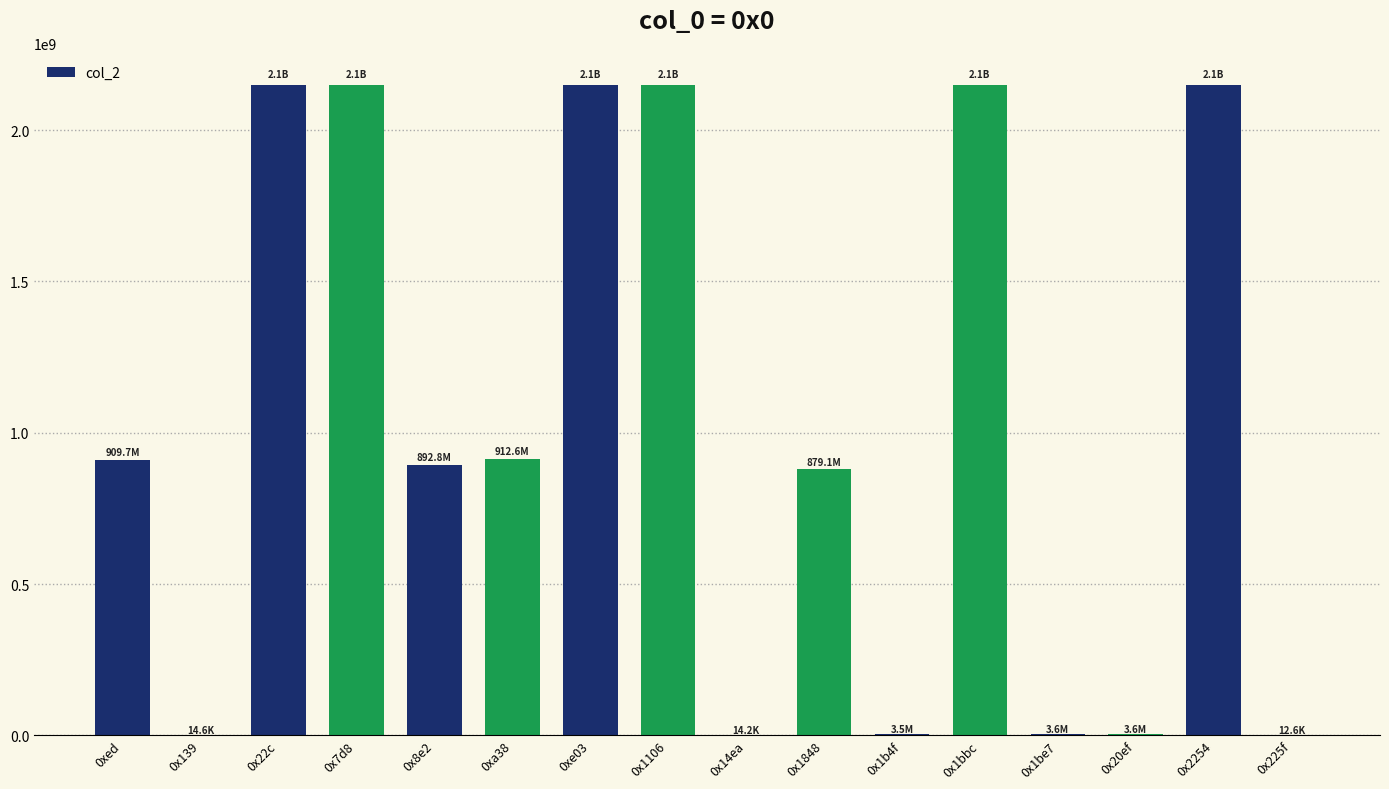

What is the sum of all values?

16489712739